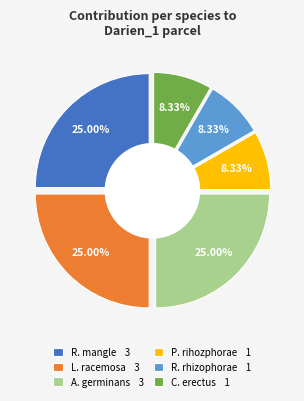

What is the ratio of the value at R. rhizophorae to the value at L. racemosa?

0.3